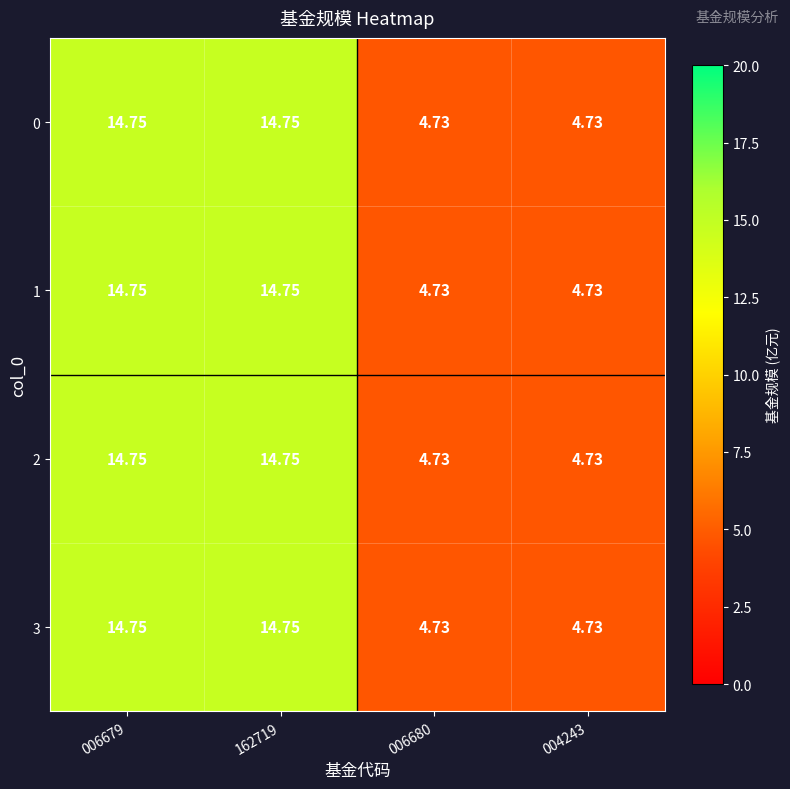

Is the value of 2 at 006680 greater than the value of 3 at 006679?

No